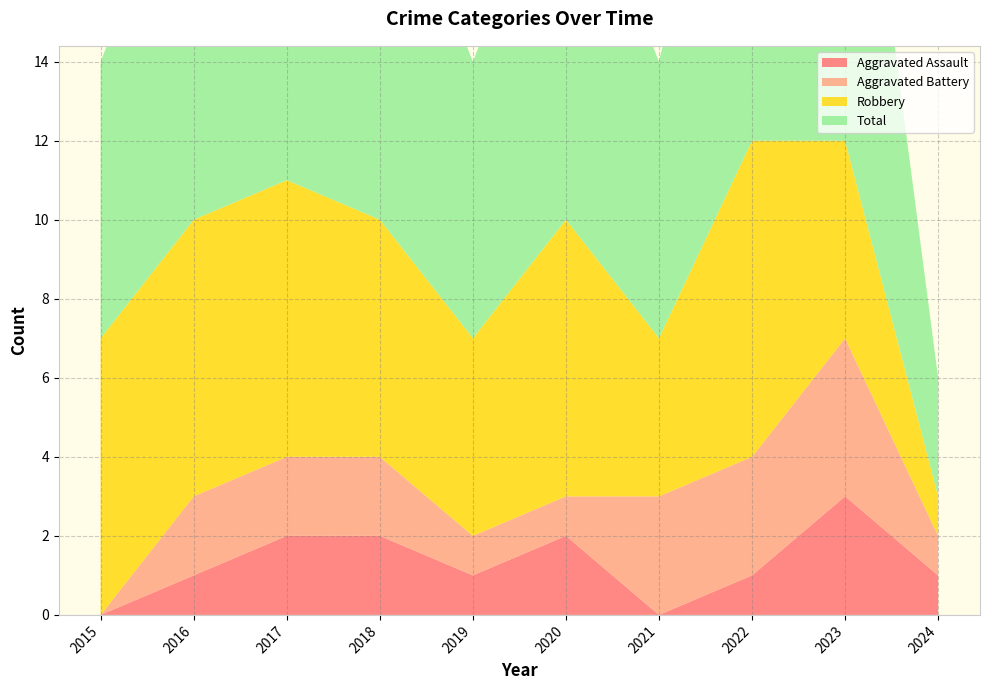

Reading left to right, extract all data points from this chart.

Aggravated Assault: 2015=0	2016=1	2017=2	2018=2	2019=1	2020=2	2021=0	2022=1	2023=3	2024=1
Aggravated Battery: 2015=0	2016=2	2017=2	2018=2	2019=1	2020=1	2021=3	2022=3	2023=4	2024=1
Robbery: 2015=7	2016=7	2017=7	2018=6	2019=5	2020=7	2021=4	2022=8	2023=5	2024=1
Total: 2015=7	2016=10	2017=11	2018=10	2019=7	2020=10	2021=7	2022=12	2023=12	2024=3